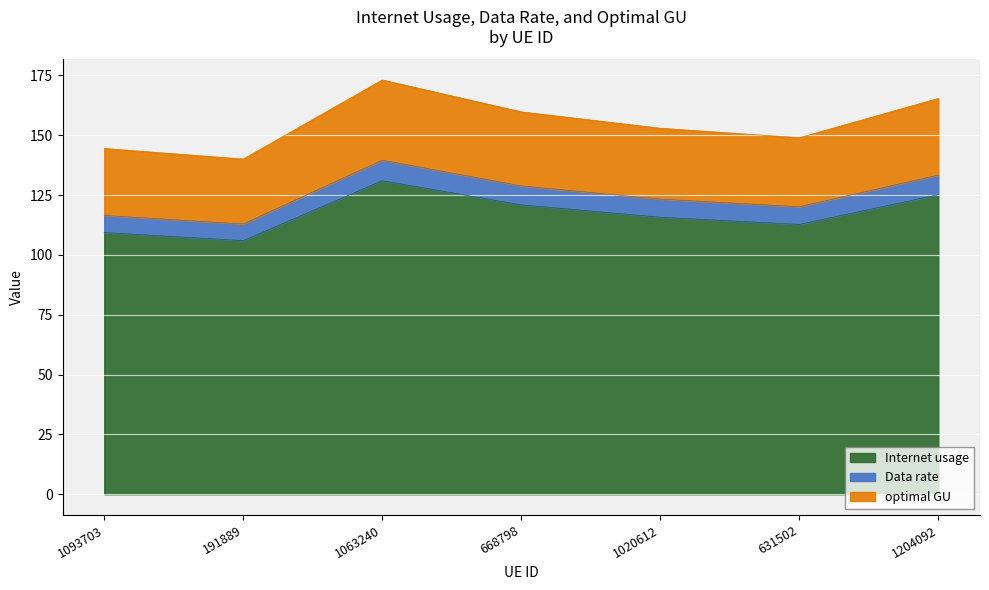

True or false: Internet usage has a value of 46.5 at 1093703.

False